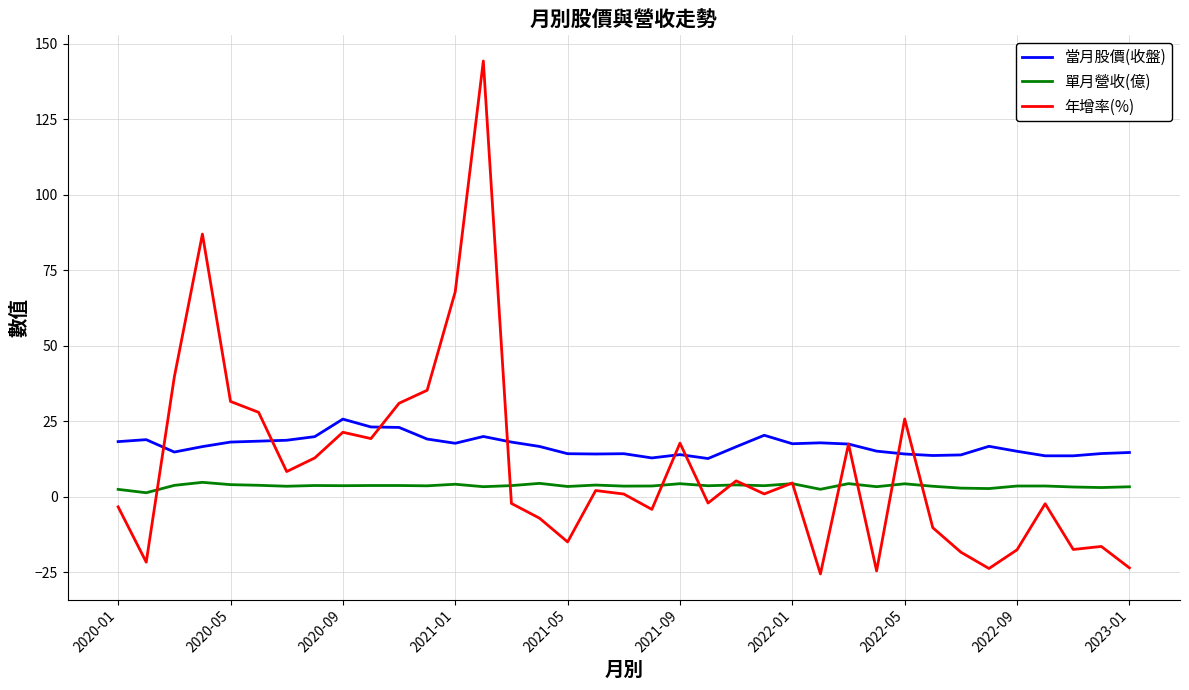

What is the maximum value shown in the chart?

144.3